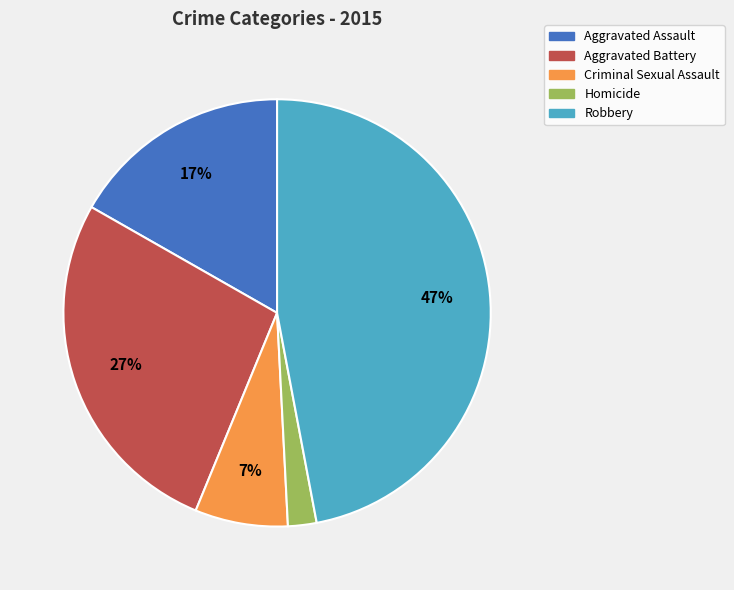

True or false: Aggravated Assault accounts for 6% of the total.

False